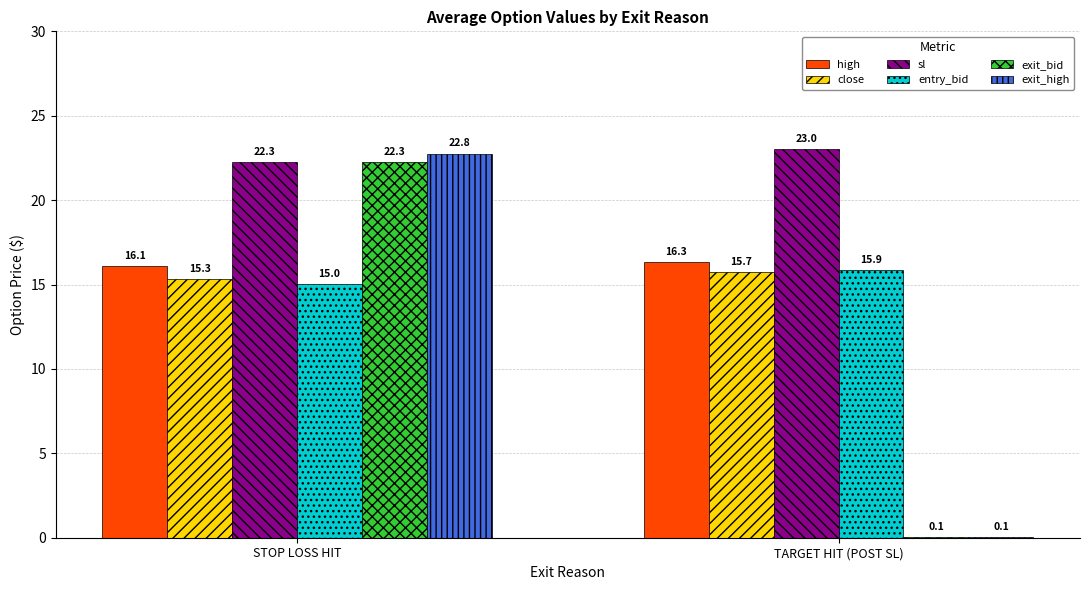

Where is entry_bid nearest to the value 15?

STOP LOSS HIT